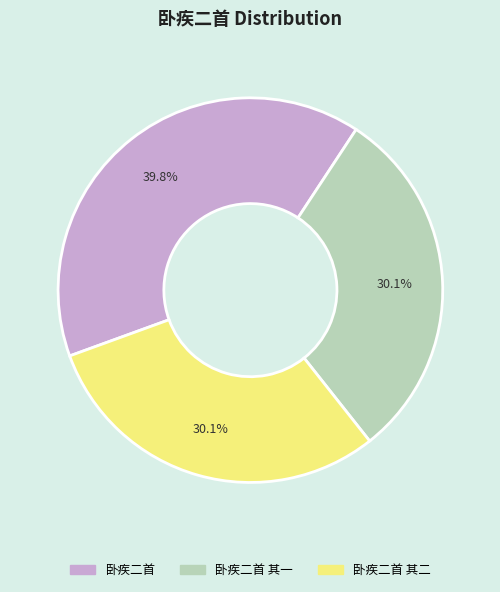

Does any single category account for the majority?

No